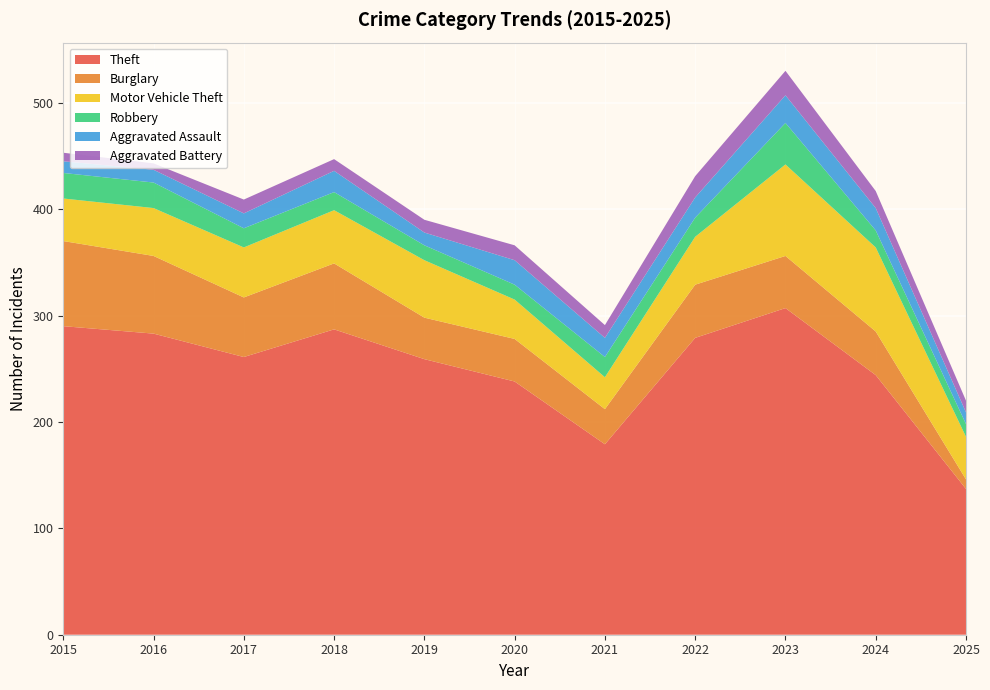

Reading left to right, transcribe all the data shown in this chart.

Theft: 290	283	261	287	259	238	179	279	307	244	137
Burglary: 80	73	56	62	39	40	33	50	49	41	9
Motor Vehicle Theft: 40	45	47	50	54	37	30	45	86	79	40
Robbery: 24	24	18	17	14	14	19	18	39	16	12
Aggravated Assault: 11	12	14	20	12	23	18	19	26	21	11
Aggravated Battery: 8	6	13	11	12	14	12	20	23	16	11